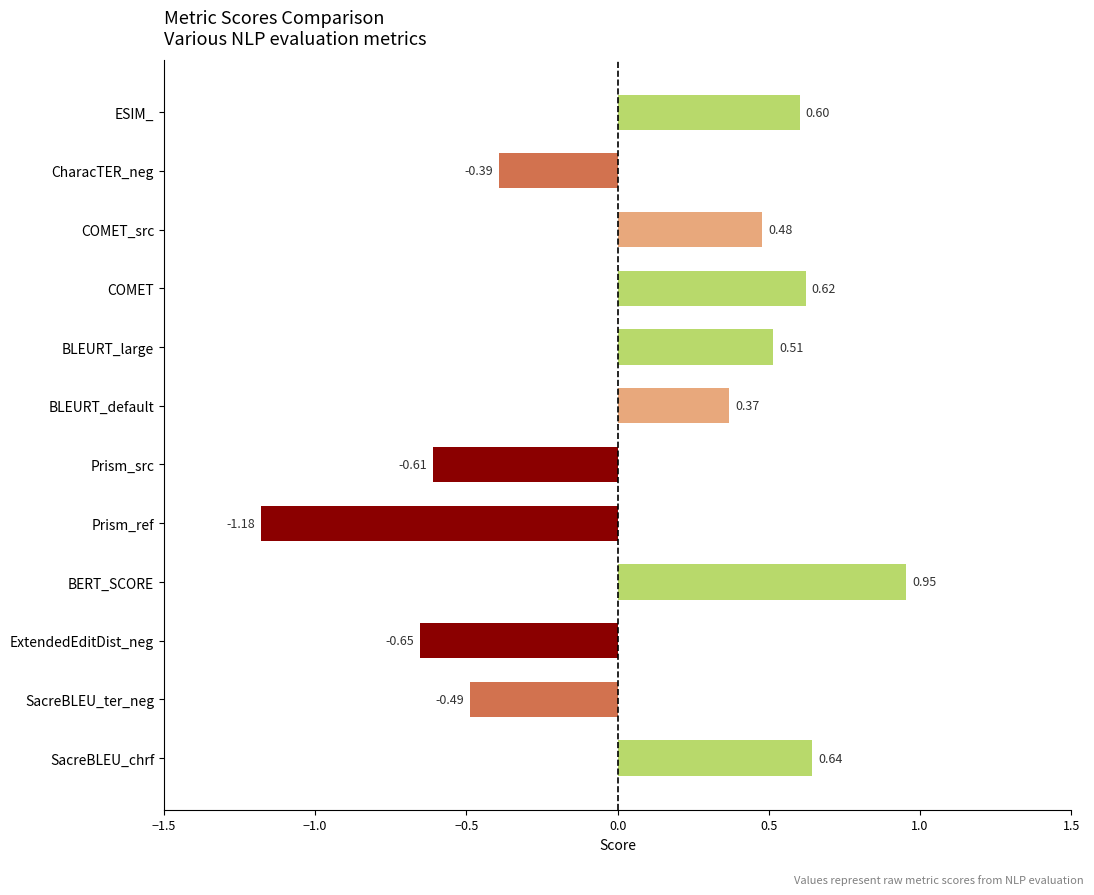

What is the difference between the maximum and second lowest values?

1.6